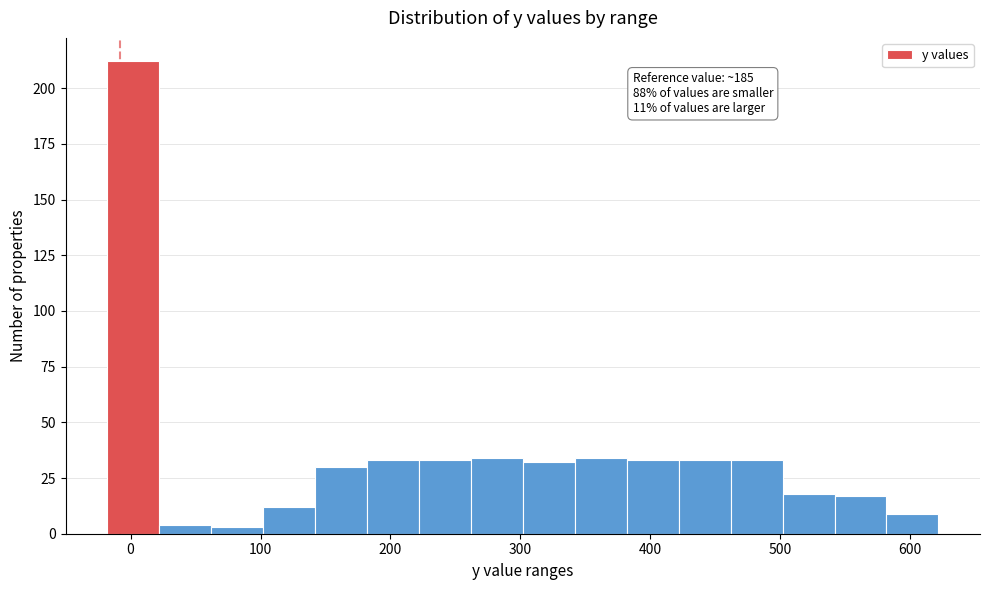

Which range on the x-axis has the tallest bar?

-20 to 20